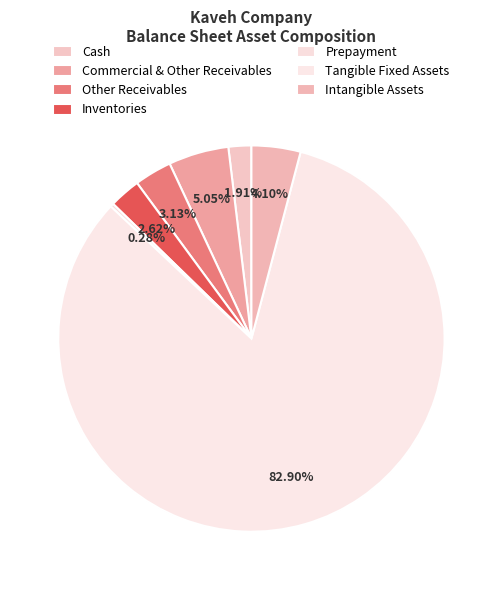

Is it true that Cash is 15% of the pie?

False